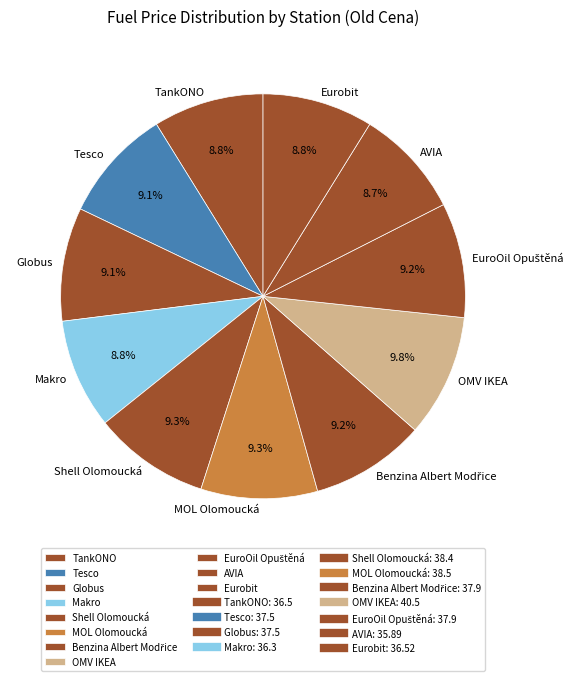

What portion of the pie excludes Tesco?

90.9%